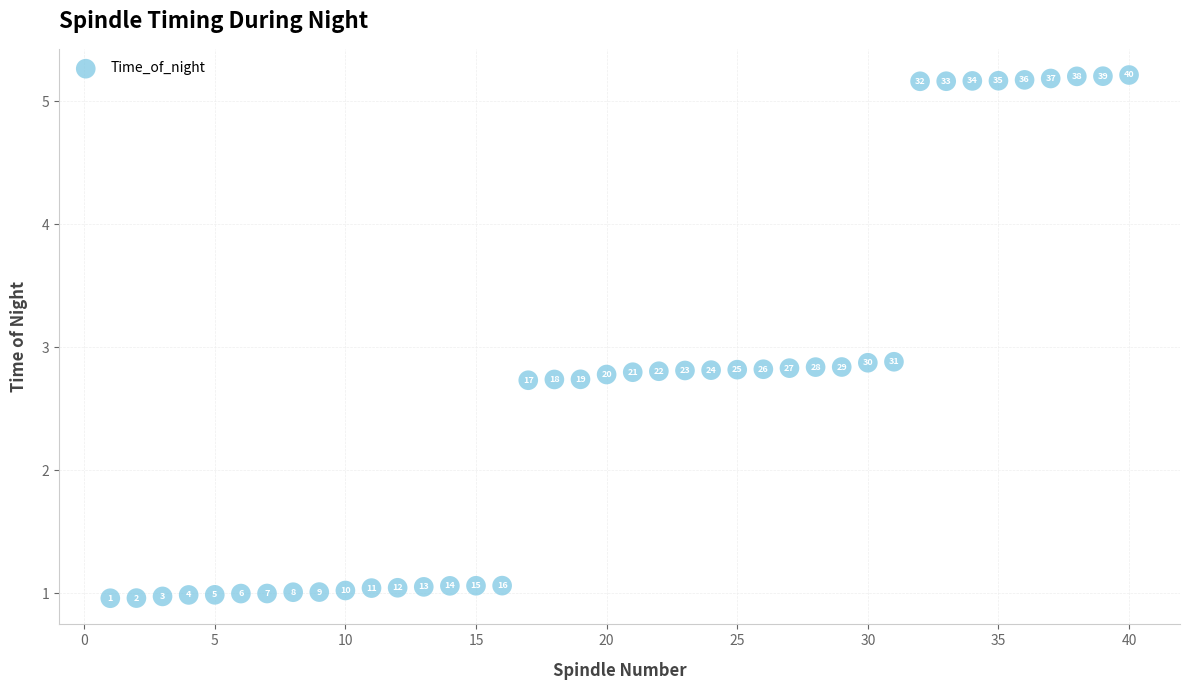

What is the range of Y values (max minus min)?

4.3